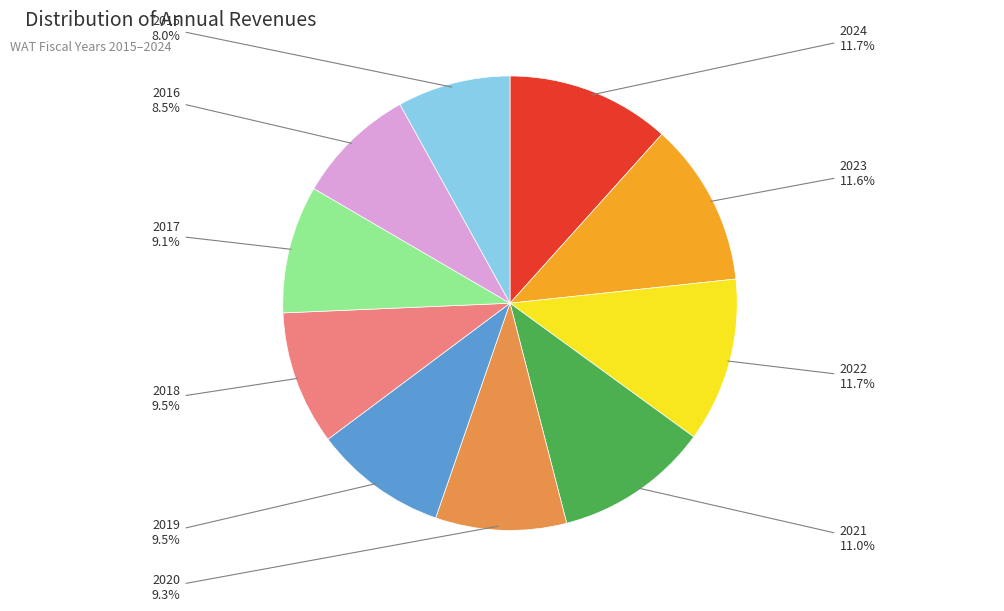

The 2017 slice represents 9% of the pie. True or false?

True